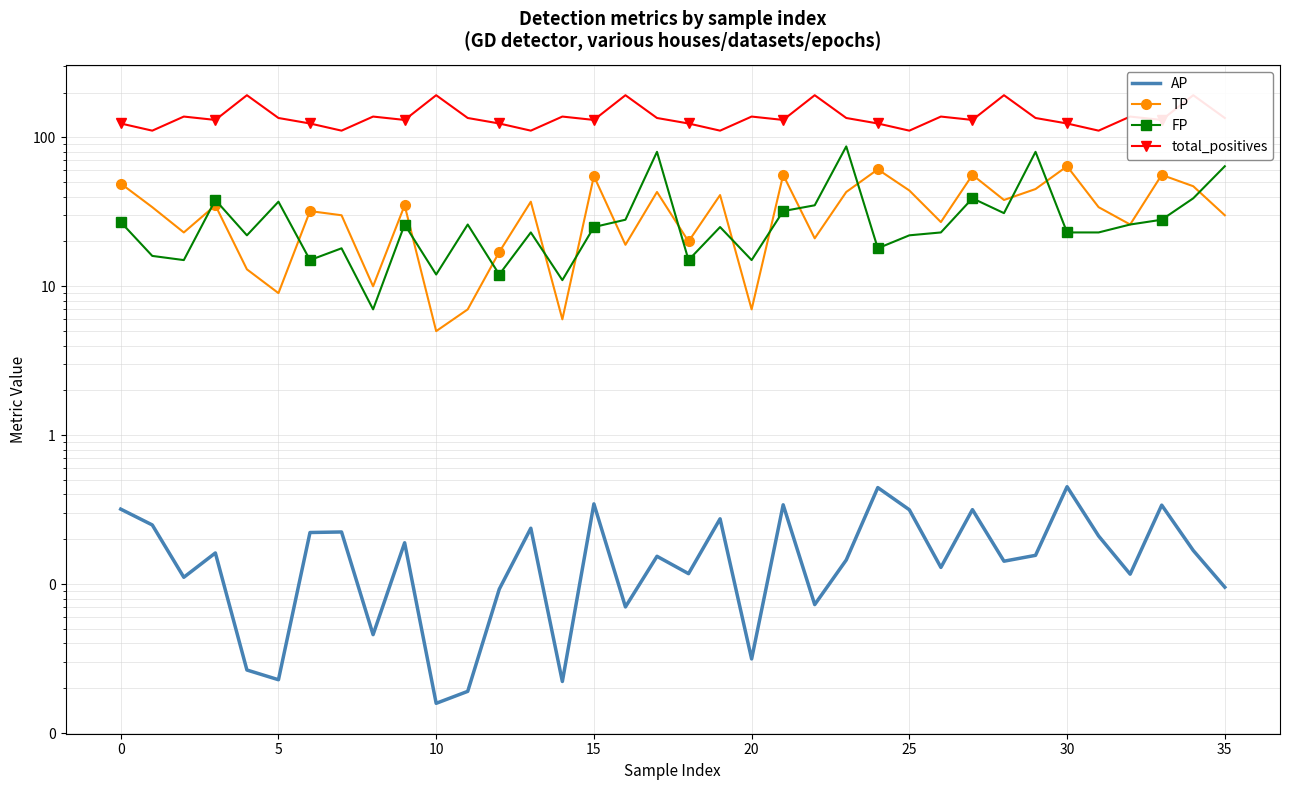

Count the number of categories in the chart.

36